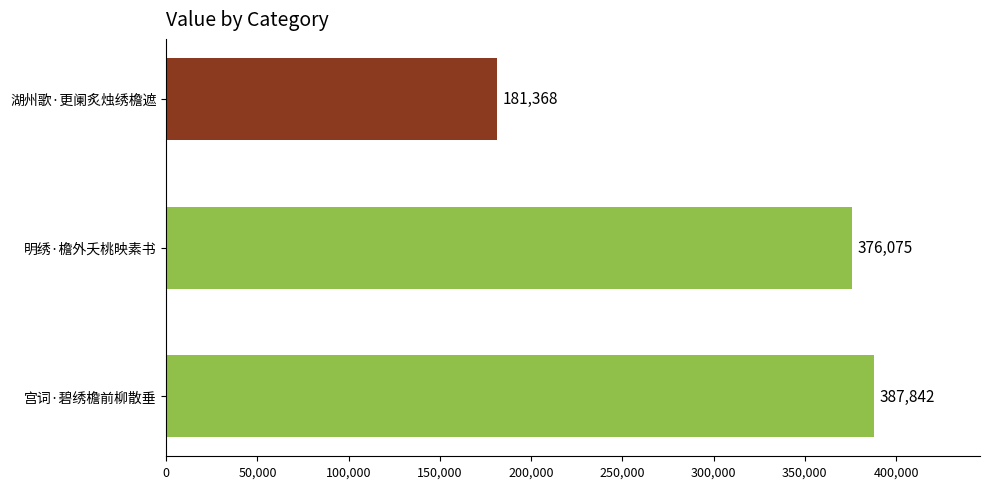

Reading bottom to top, list all the values displayed in this chart.

宫词·碧绣檐前柳散垂=387842	明绣·檐外夭桃映素书=376075	湖州歌·更阑炙烛绣檐遮=181368